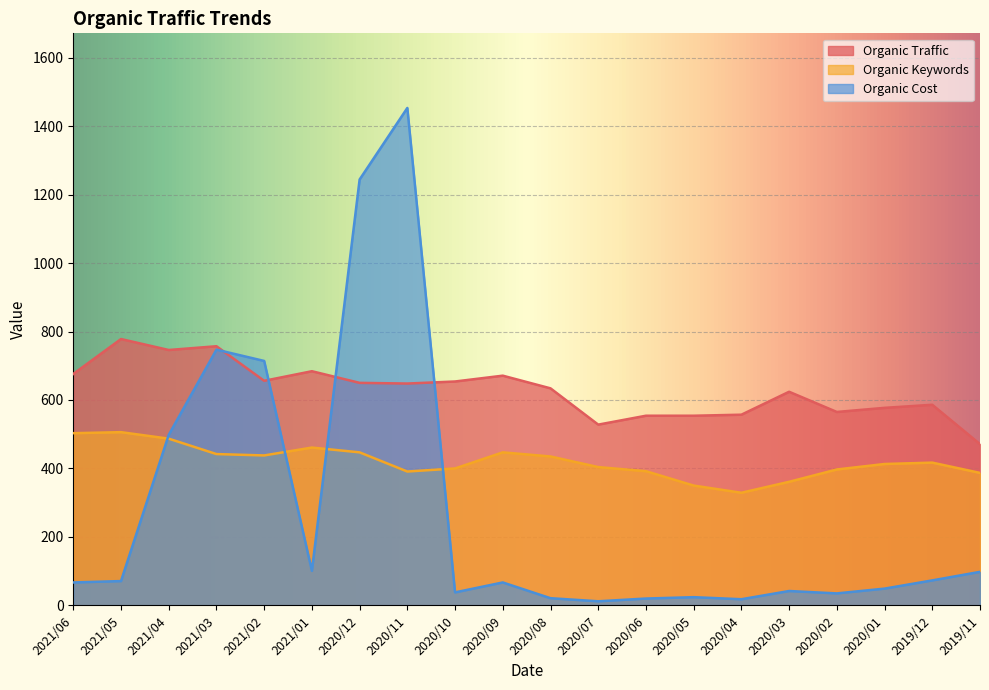

How many interior local peaks does the Organic Traffic series have?

6